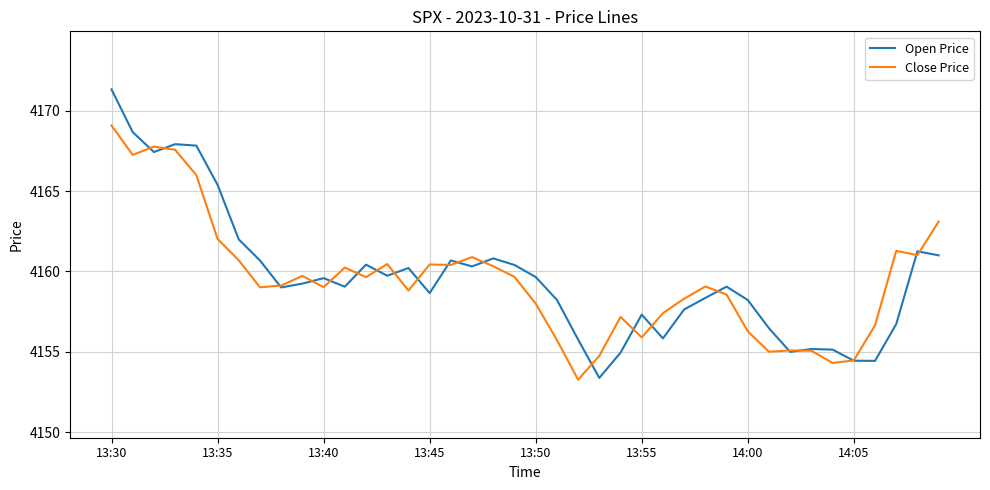

Which series has the largest range (max minus min)?

Open Price